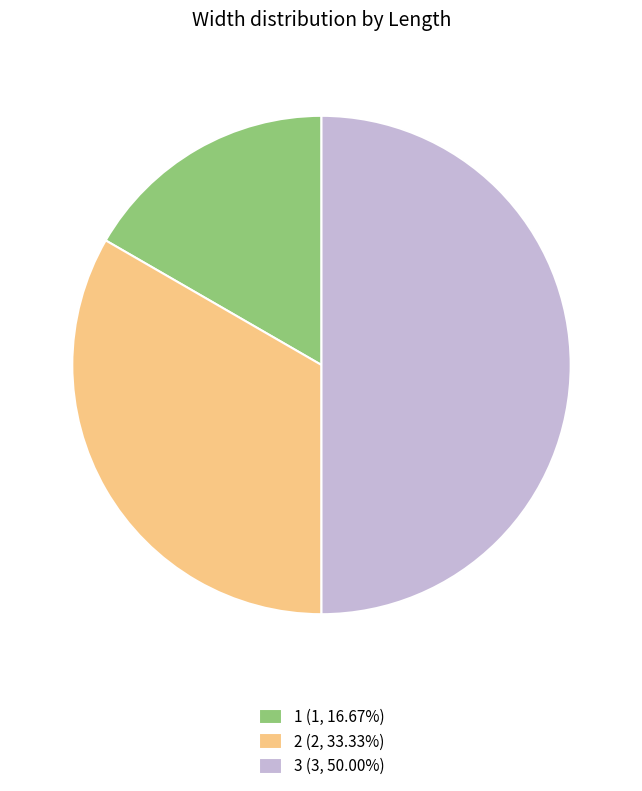

Which category has the biggest portion of the pie?

3